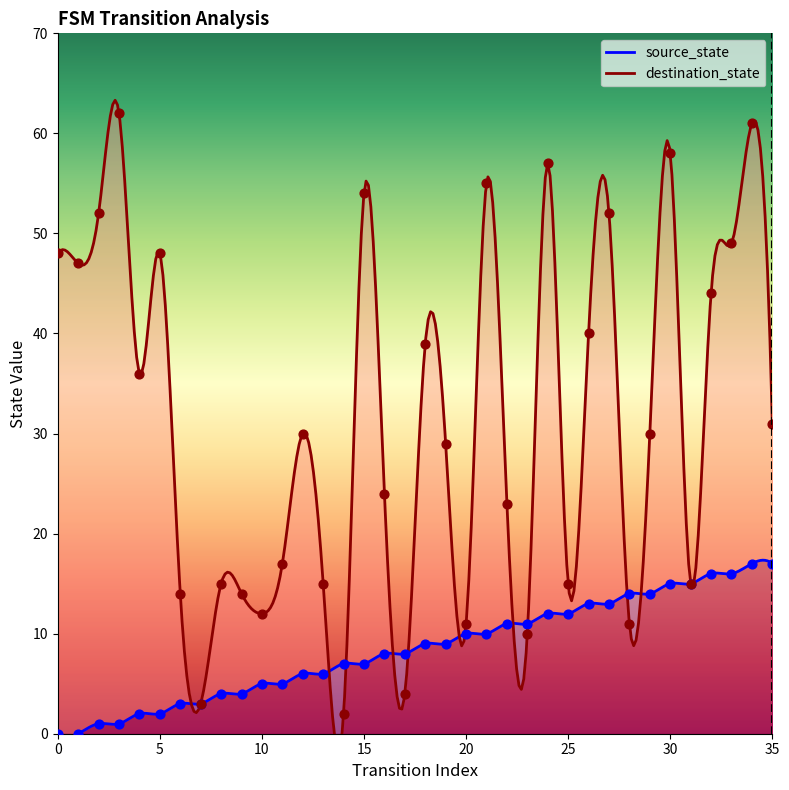

Is the value of source_state at 24 greater than the value of destination_state at 8?

No